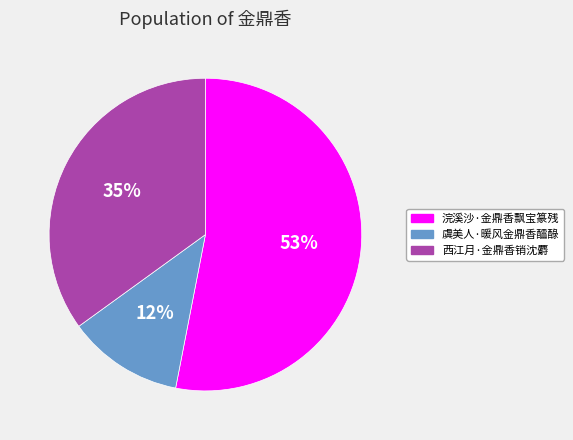

Is 浣溪沙·金鼎香飘宝篆残 the majority of the pie?

Yes